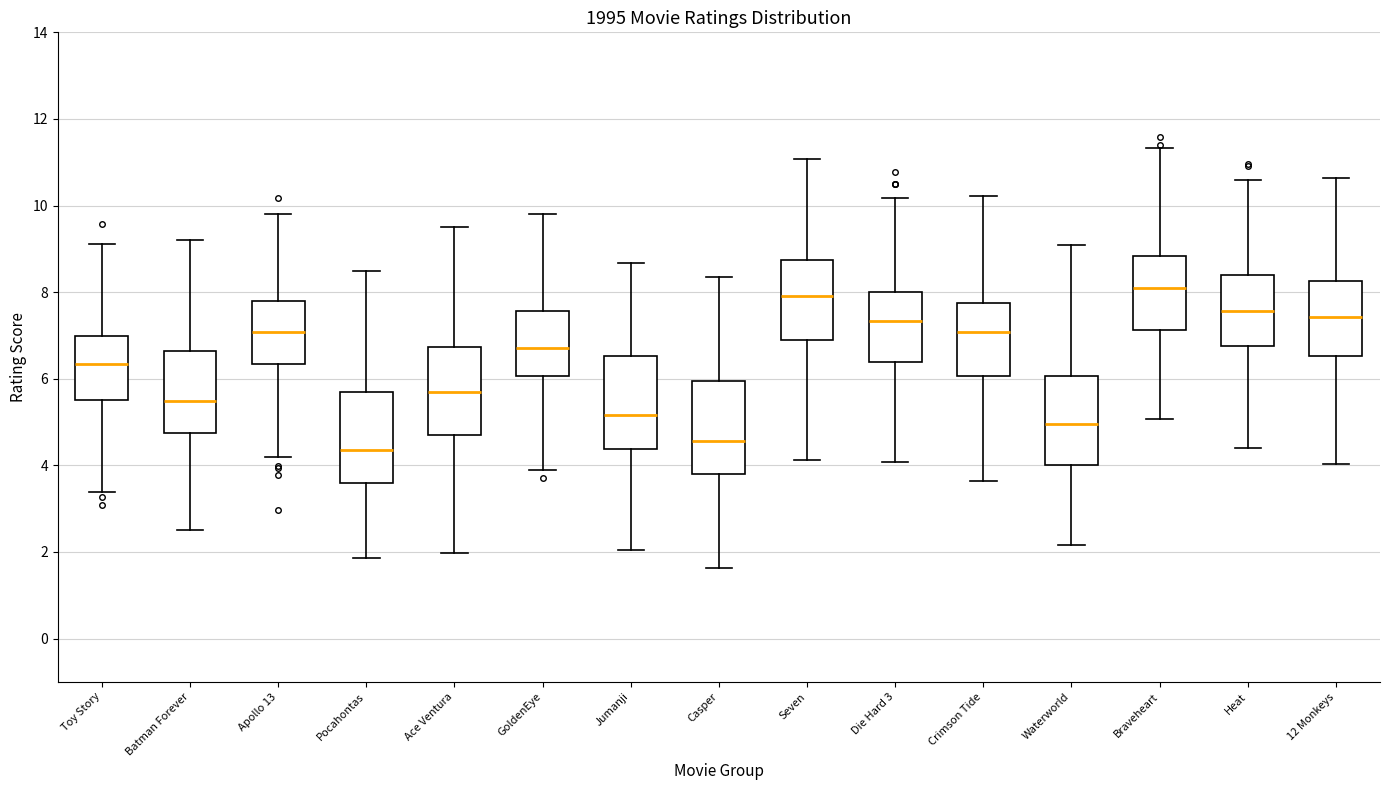

Reading left to right, read every box against the y-axis: the position of its median line, the range the box covers, and the ends of its whiskers. The values are not printed on the chart, so give them approximately, as read against the axis.

Toy Story: median 6.4, box 5.6 to 7.0, whiskers 3.4 to 9.2
Batman Forever: median 5.4, box 4.8 to 6.6, whiskers 2.6 to 9.2
Apollo 13: median 7.0, box 6.4 to 7.8, whiskers 4.2 to 9.8
Pocahontas: median 4.4, box 3.6 to 5.6, whiskers 1.8 to 8.4
Ace Ventura: median 5.6, box 4.8 to 6.8, whiskers 2.0 to 9.6
GoldenEye: median 6.8, box 6.0 to 7.6, whiskers 3.8 to 9.8
Jumanji: median 5.2, box 4.4 to 6.6, whiskers 2.0 to 8.6
Casper: median 4.6, box 3.8 to 6.0, whiskers 1.6 to 8.4
Seven: median 8.0, box 6.8 to 8.8, whiskers 4.2 to 11.0
Die Hard 3: median 7.4, box 6.4 to 8.0, whiskers 4.0 to 10.2
Crimson Tide: median 7.0, box 6.0 to 7.8, whiskers 3.6 to 10.2
Waterworld: median 5.0, box 4.0 to 6.0, whiskers 2.2 to 9.0
Braveheart: median 8.0, box 7.2 to 8.8, whiskers 5.0 to 11.4
Heat: median 7.6, box 6.8 to 8.4, whiskers 4.4 to 10.6
12 Monkeys: median 7.4, box 6.6 to 8.2, whiskers 4.0 to 10.6